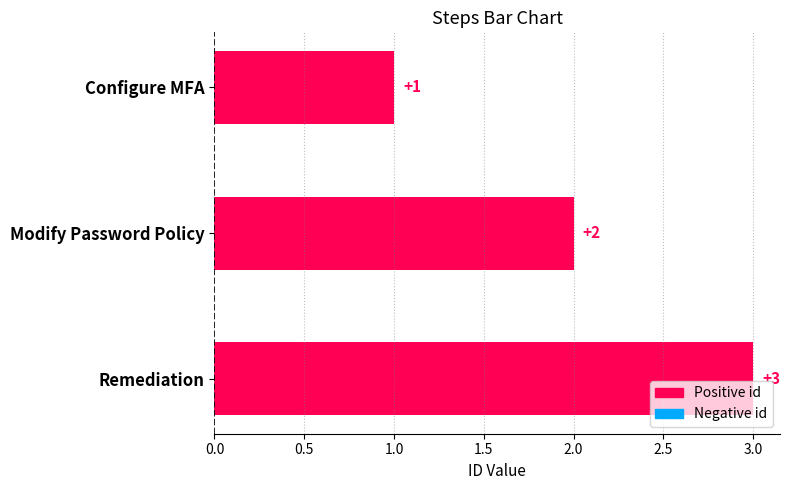

List the labels in order of value, largest first.

Remediation, Modify Password Policy, Configure MFA